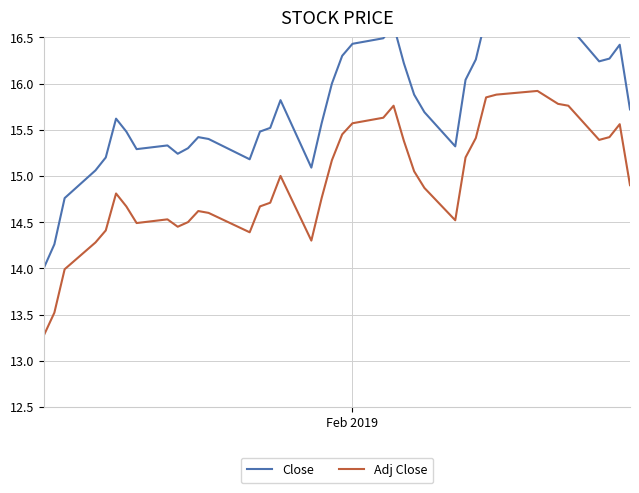

How many categories are shown in the chart?

40